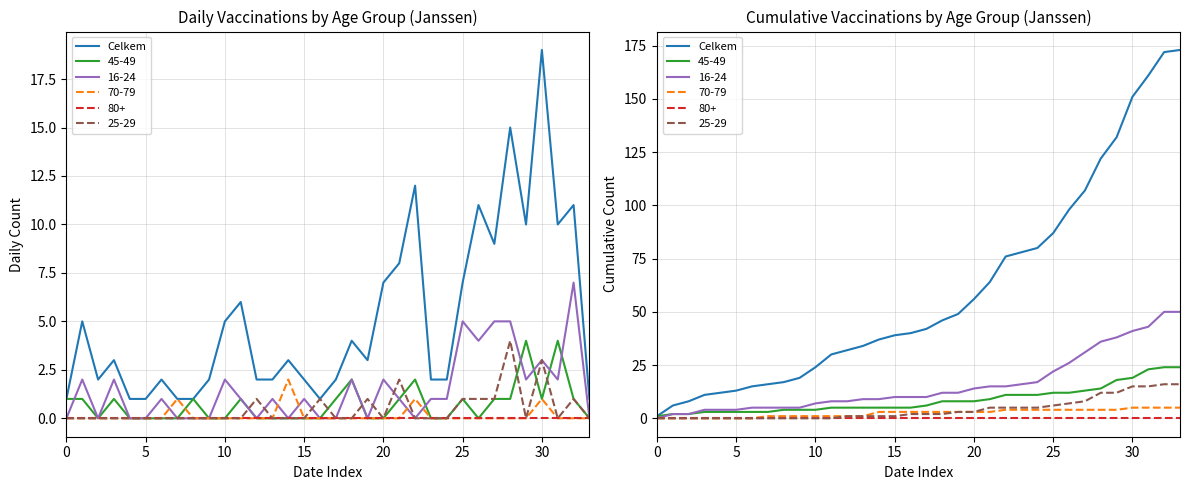

The value at 9 is 27. True or false?

False